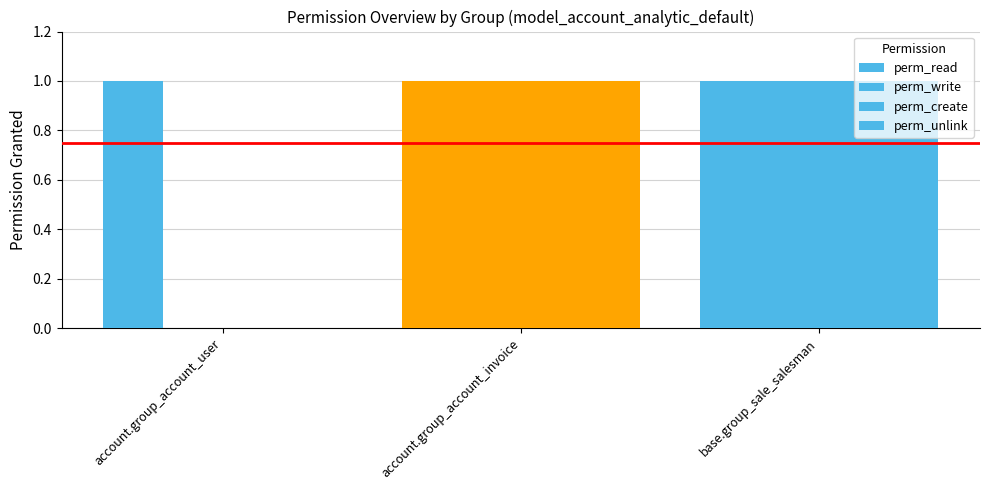

Does the chart contain stacked bars?

No